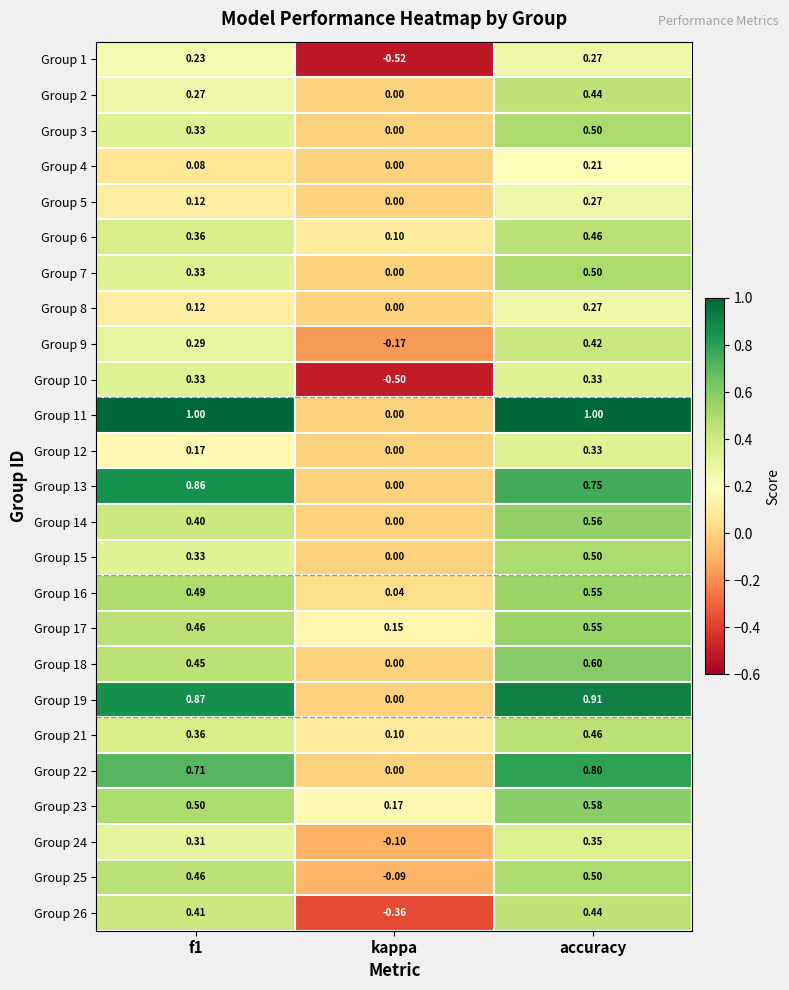

Where is Group 13 nearest to the value 0?

kappa